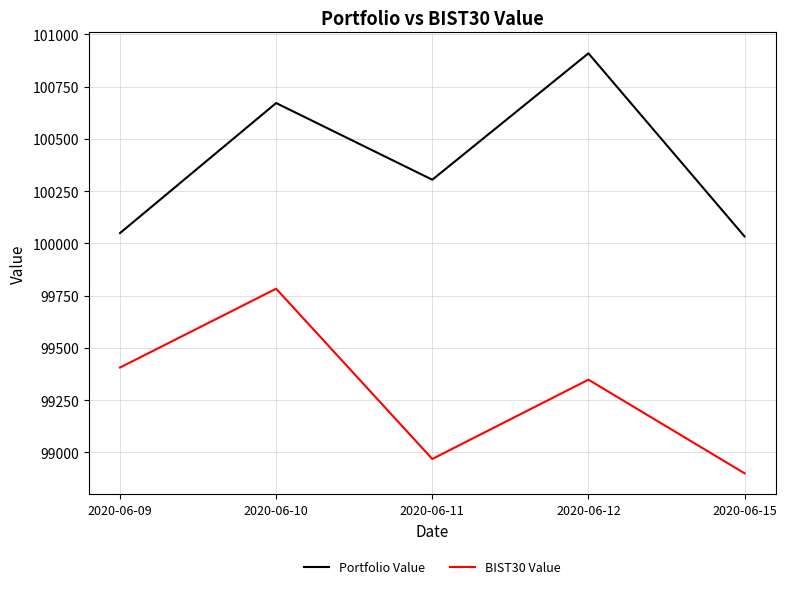

List the series in order of their overall mean, highest first.

Portfolio Value, BIST30 Value